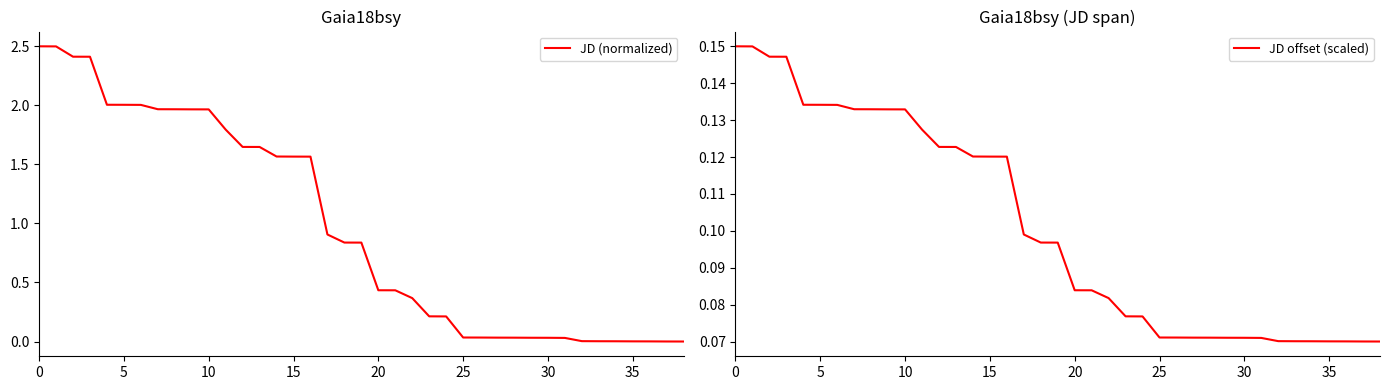

Which category has the lowest value in the JD (normalized) series?

38